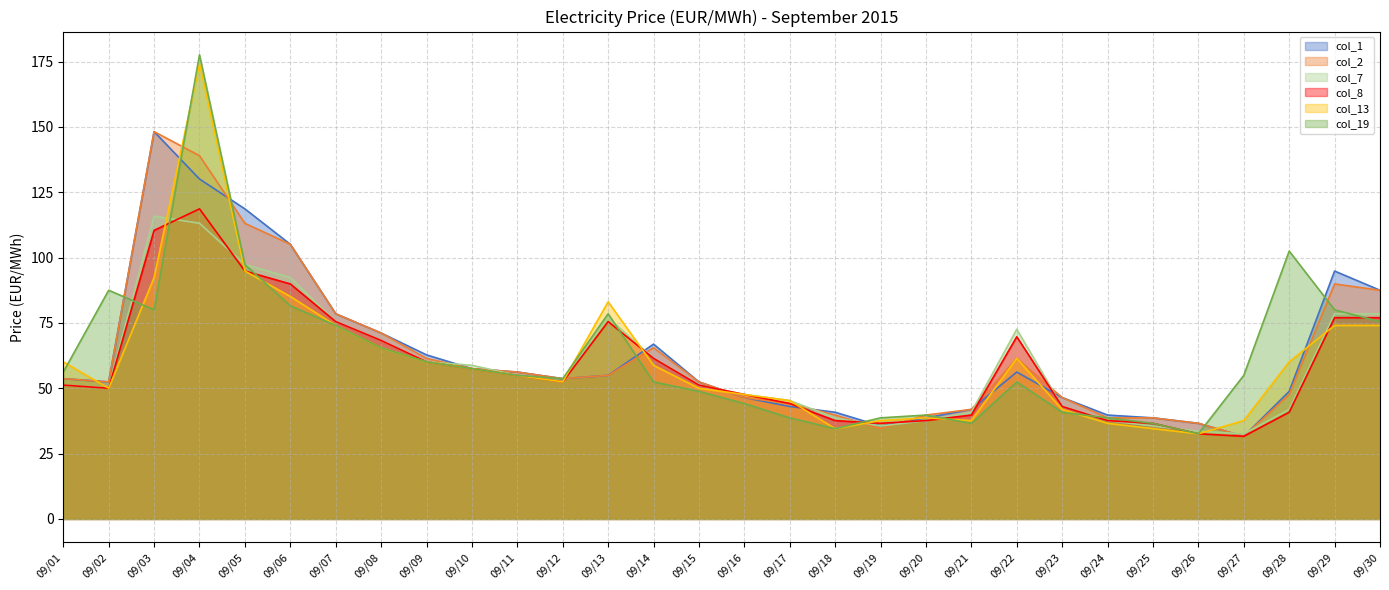

What is the difference between the second highest and minimum values in the col_13 series?

62.3